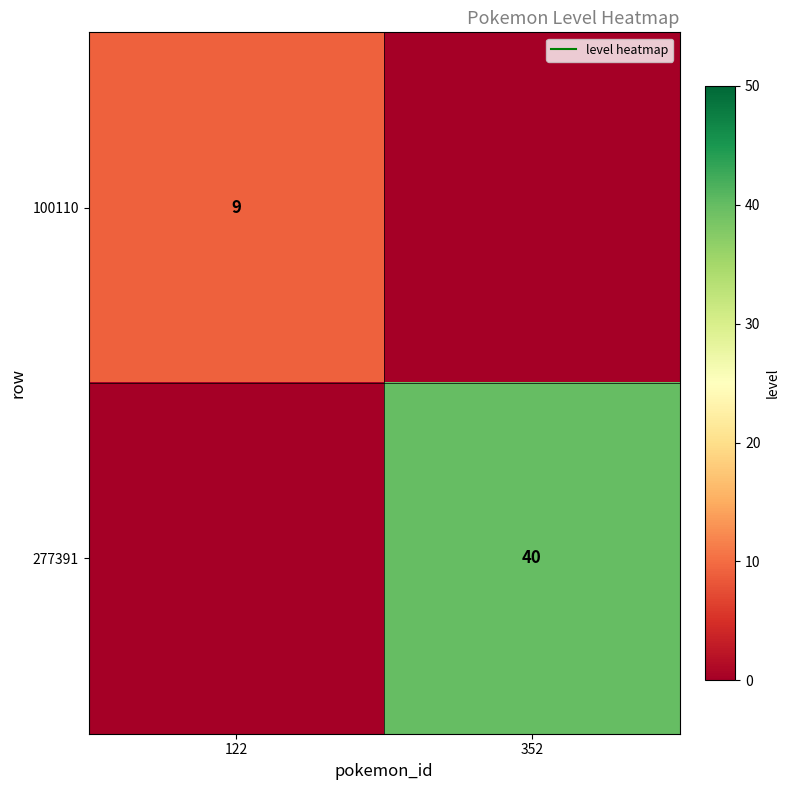

Which category has the lowest value across all series?

352